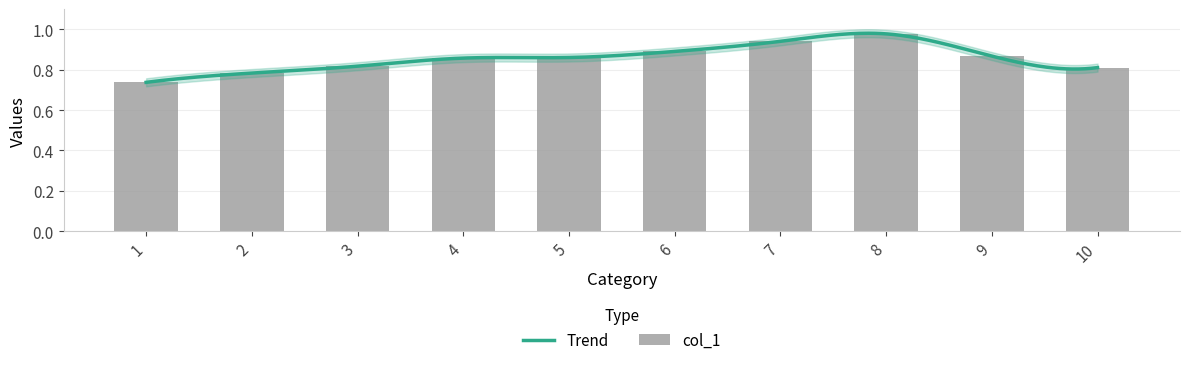

What is the greatest value displayed?

1.0